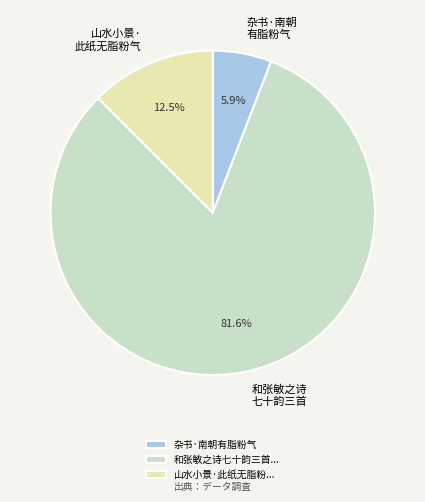

How many slices are in this pie chart?

3